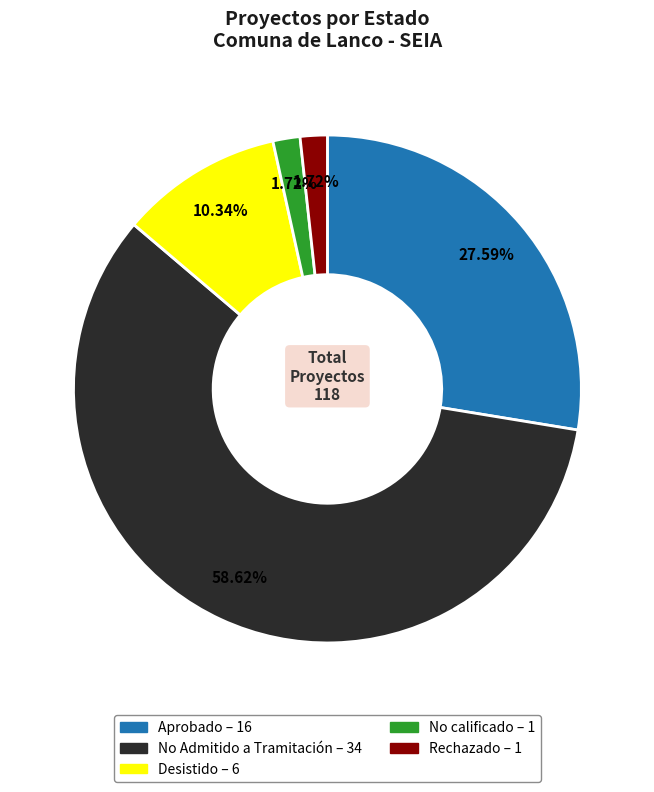

Which slice is the largest?

No Admitido a Tramitación